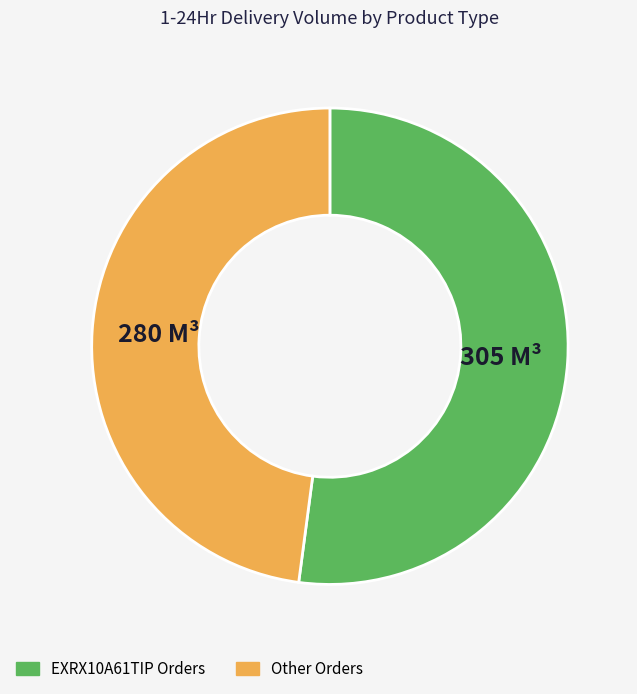

Is it true that EXRX10A61TIP Orders is 52% of the pie?

True